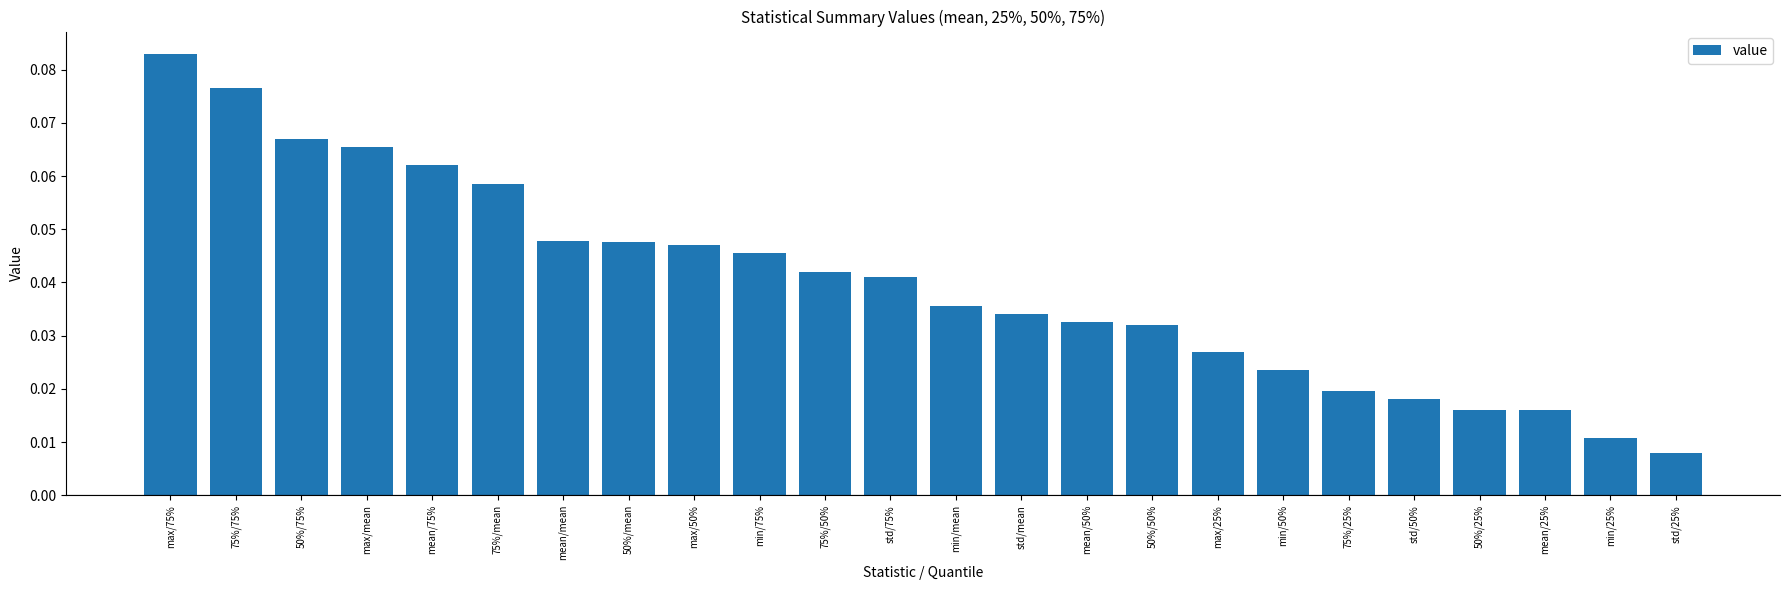

At which label is the value closest to 0?

std/25%